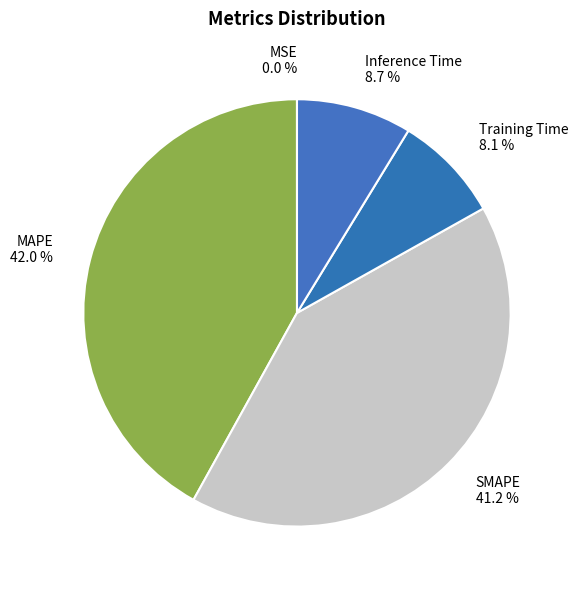

Combined, do MAPE and Inference Time account for over 50%?

Yes